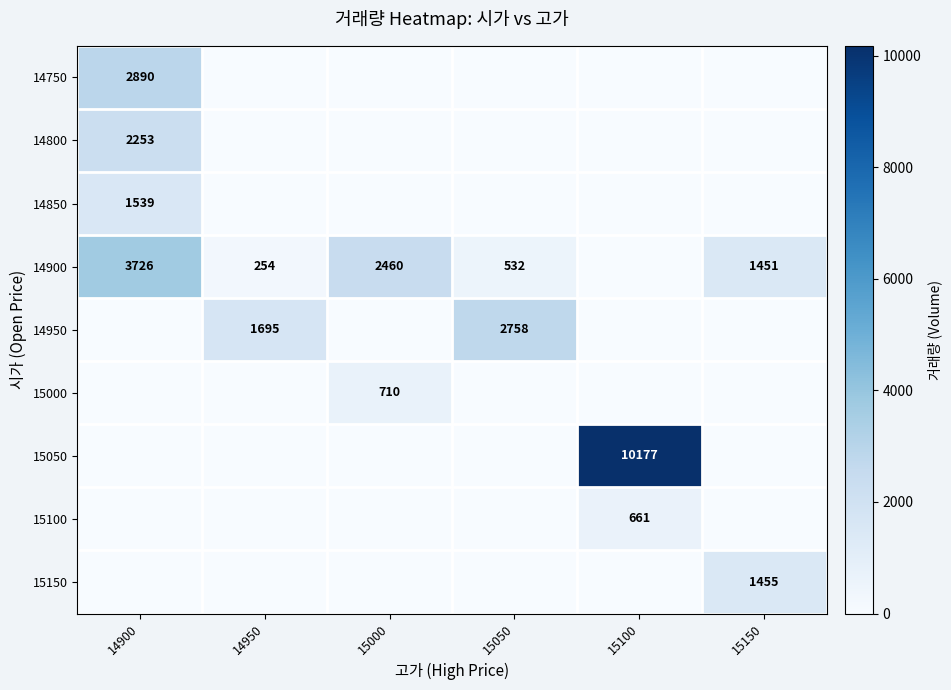

True or false: 15000 has a value of 710 at 15000.

True